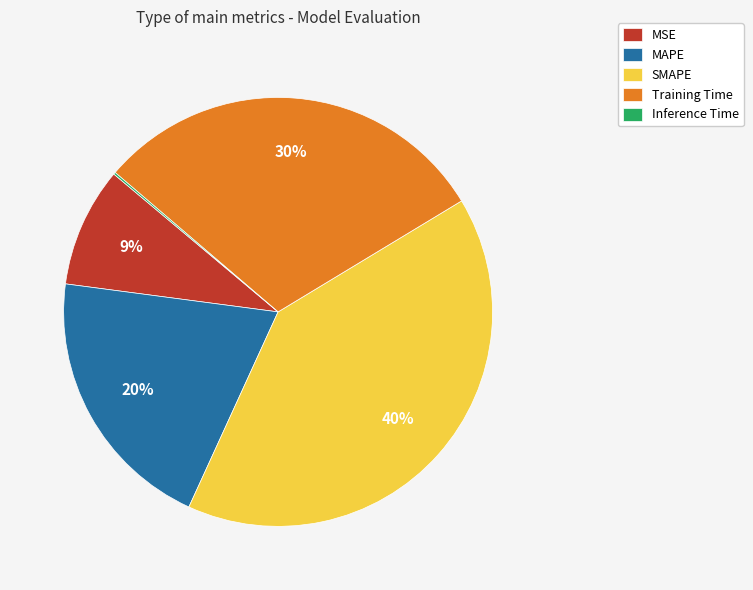

To the nearest percent, what is the combined percentage of MAPE and MSE?

29%